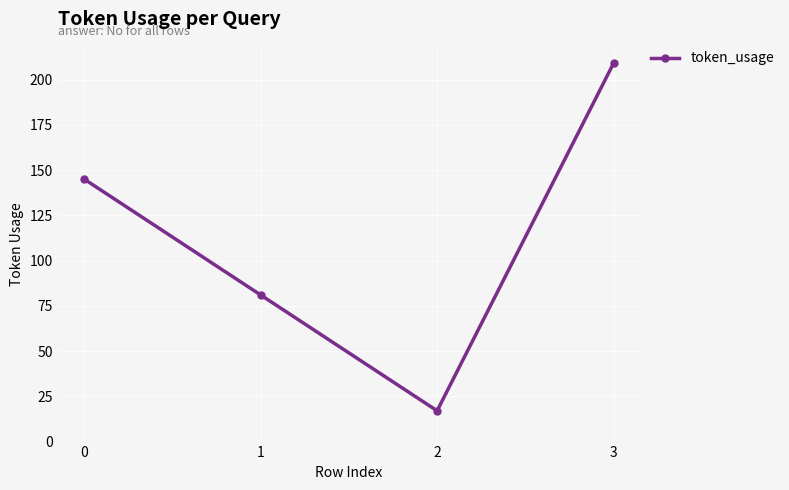

How many points are lower than both their immediate neighbors (excluding endpoints)?

1